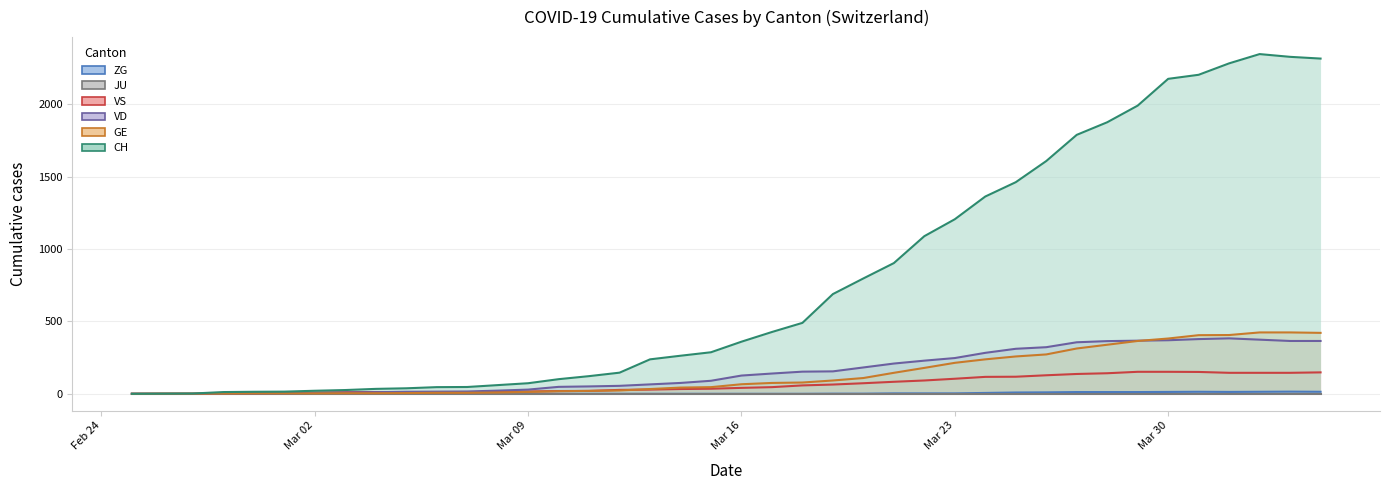

Between 2020-03-16 and 2020-03-31, which series saw the biggest shift?

CH